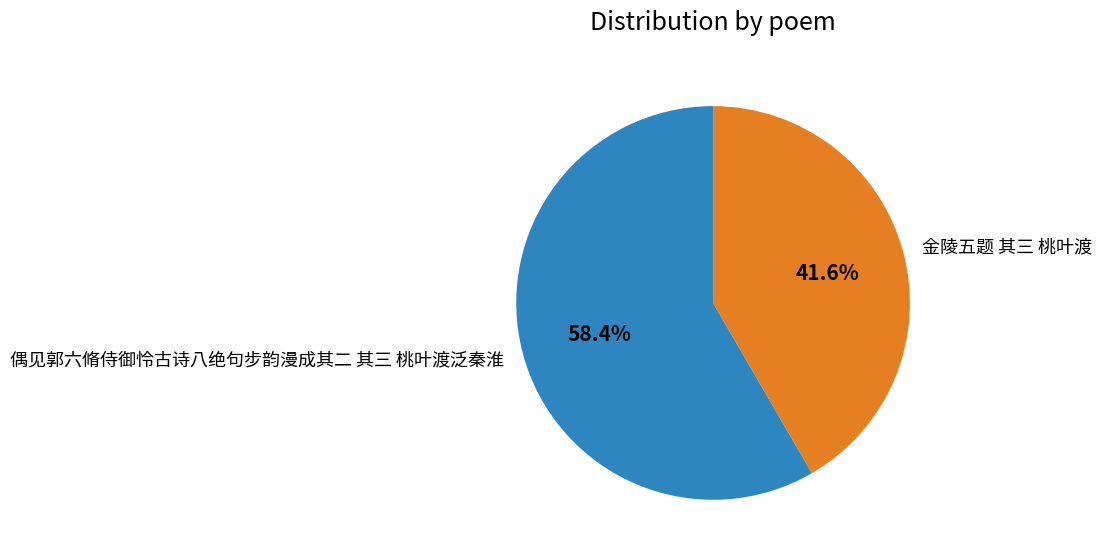

Combined, do 偶见郭六脩侍御怜古诗八绝句步韵漫成其二 其三 桃叶渡泛秦淮 and 金陵五题 其三 桃叶渡 account for over 50%?

Yes